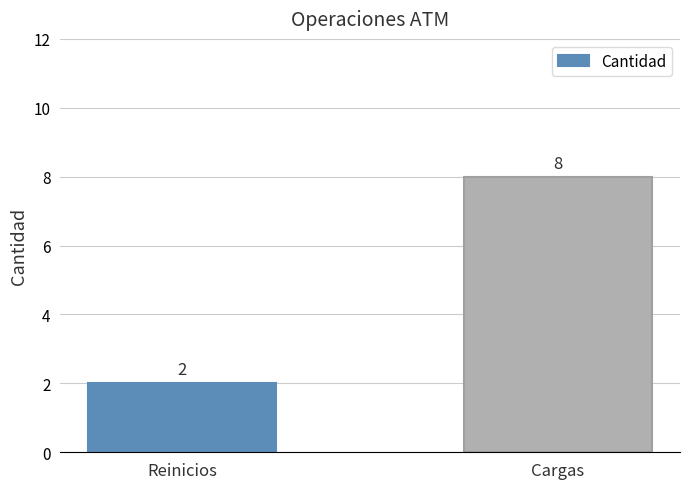

Rank the categories by value from lowest to highest.

Reinicios, Cargas